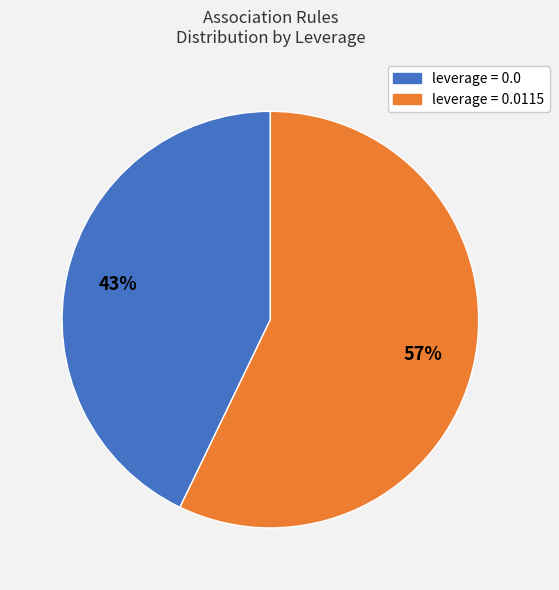

To the nearest percent, what is the average slice percentage?

50%